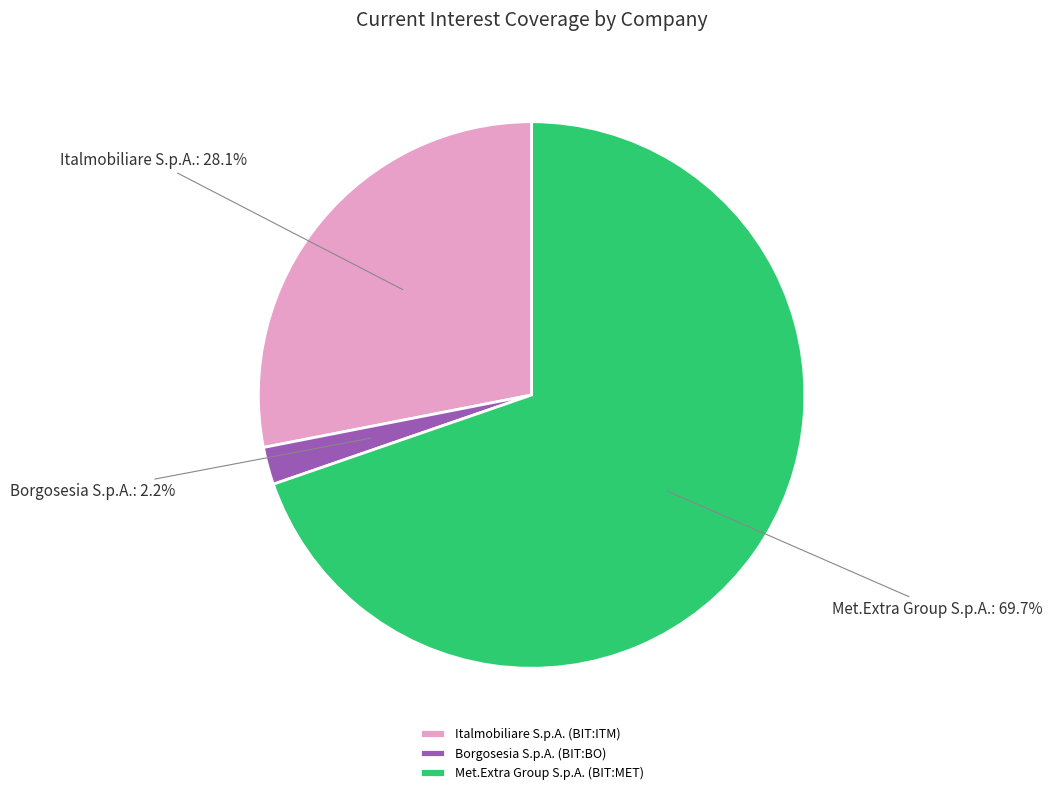

To the nearest percent, what percentage of the pie is Met.Extra Group S.p.A. (BIT:MET)?

70%